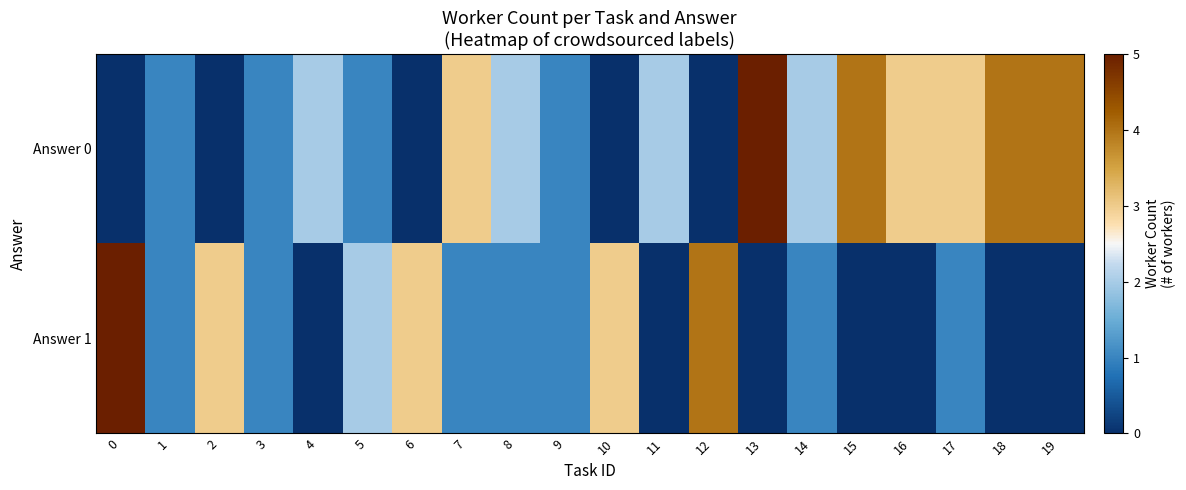

Reading left to right, extract all data points from this chart.

Answer 0: 0=0	1=1	2=0	3=1	4=2	5=1	6=0	7=3	8=2	9=1	10=0	11=2	12=0	13=5	14=2	15=4	16=3	17=3	18=4	19=4
Answer 1: 0=5	1=1	2=3	3=1	4=0	5=2	6=3	7=1	8=1	9=1	10=3	11=0	12=4	13=0	14=1	15=0	16=0	17=1	18=0	19=0